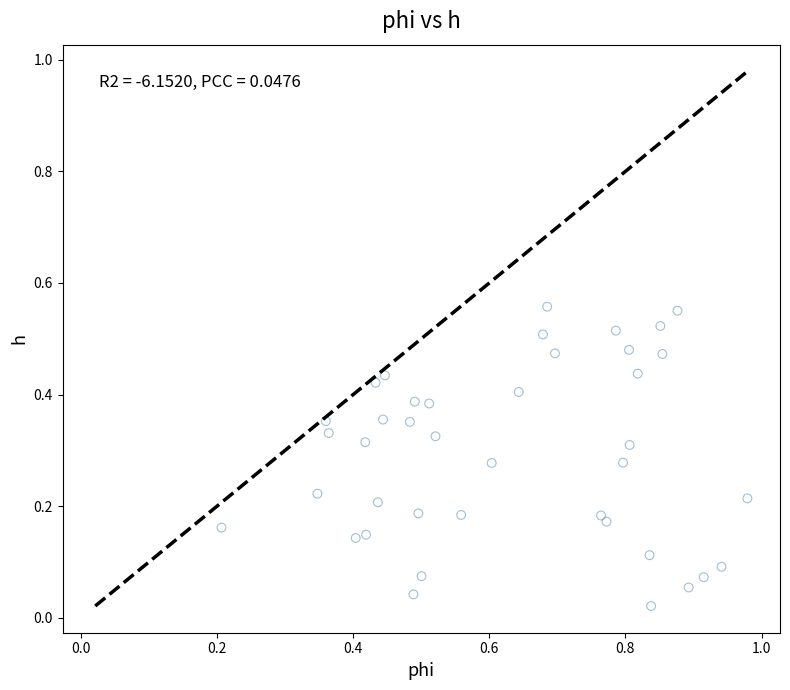

What is the range of X values (max minus min)?

0.8